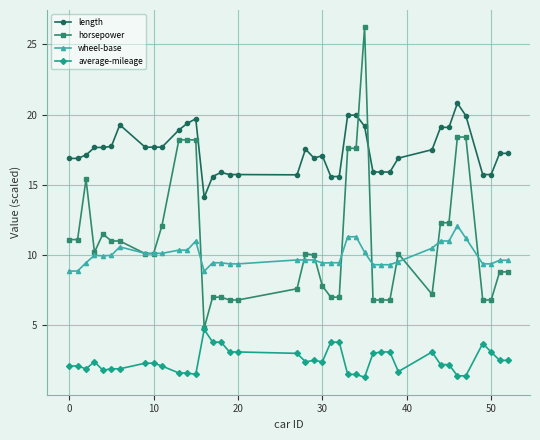

What is the minimum value for average-mileage?

1.3